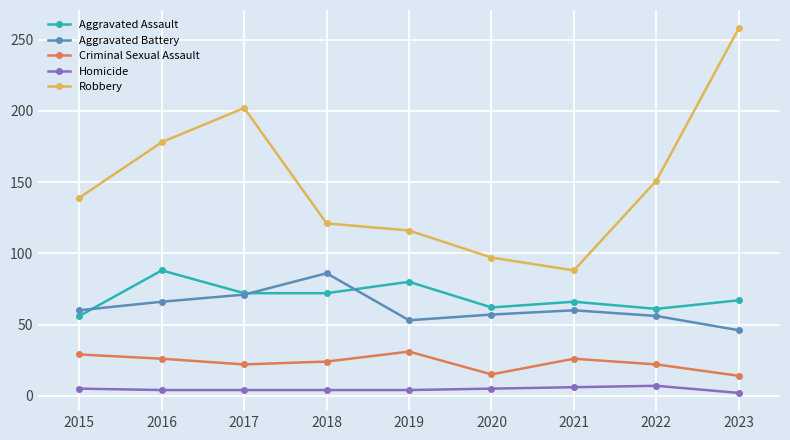

What is the value of the Robbery point at the 2nd from the left?

178